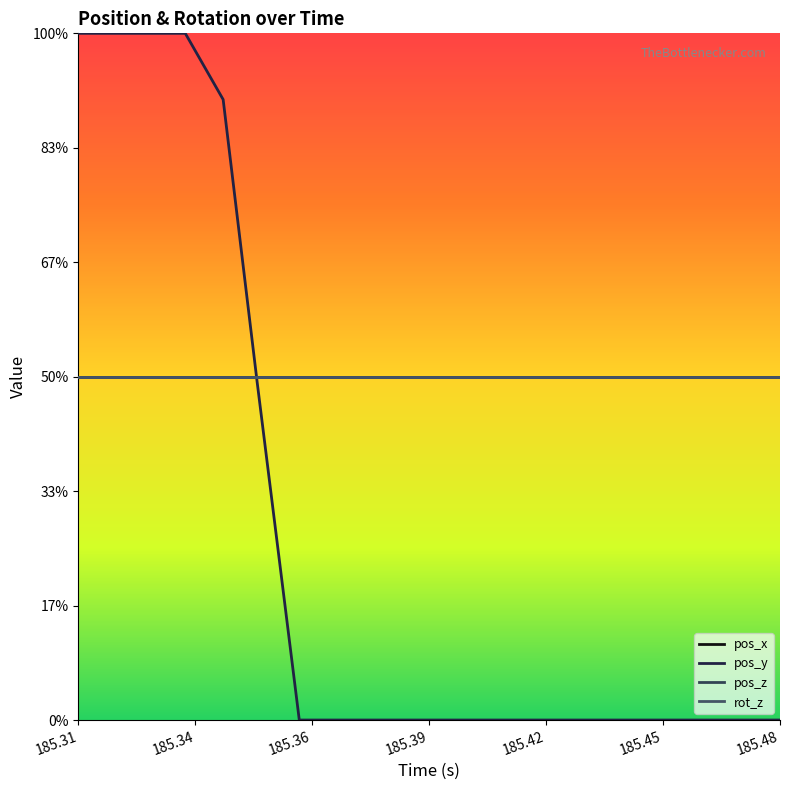

Does the chart have visible grid lines?

No